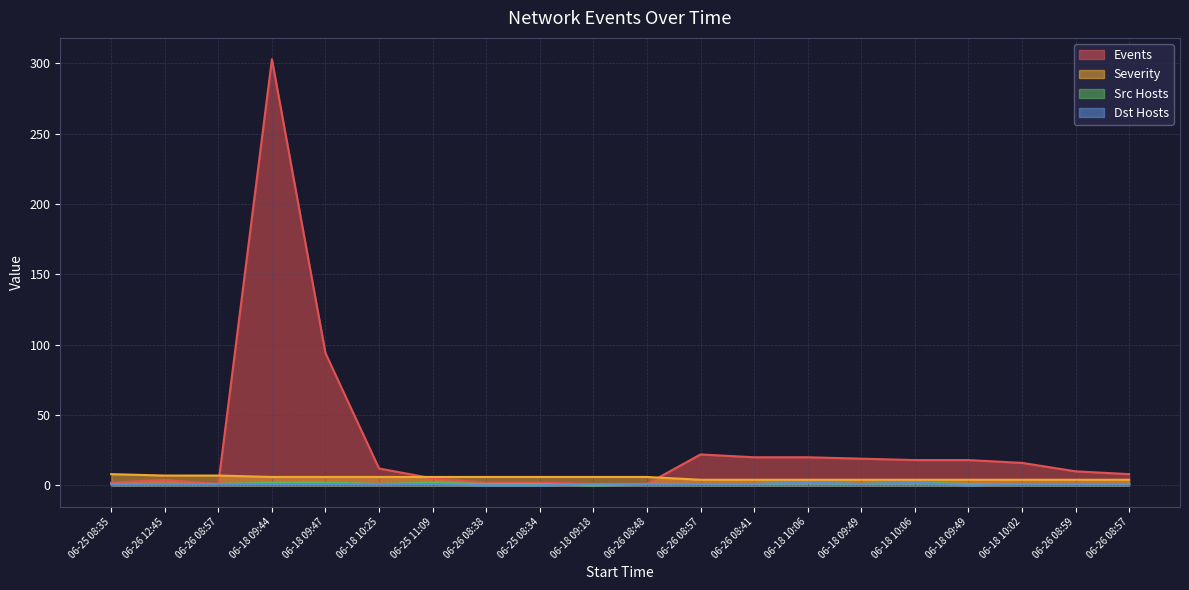

Does the chart have visible grid lines?

Yes